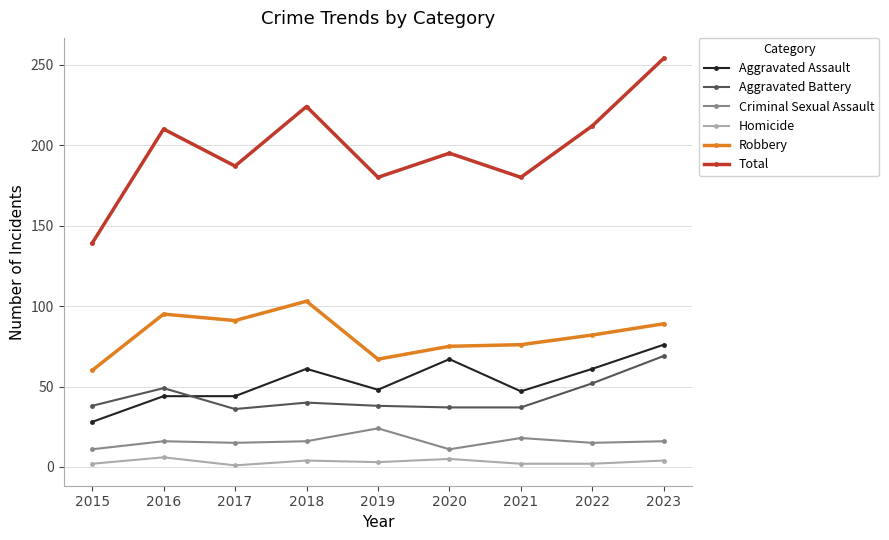

How many series are shown in this chart?

6